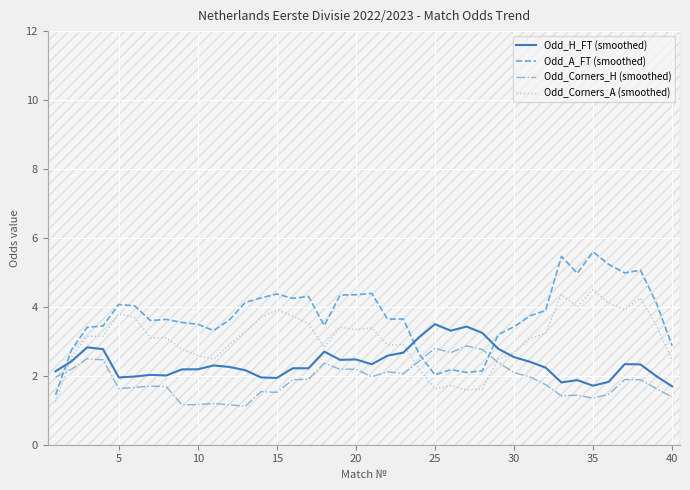

How many values in the Odd_A_FT (smoothed) series are below 3?

8